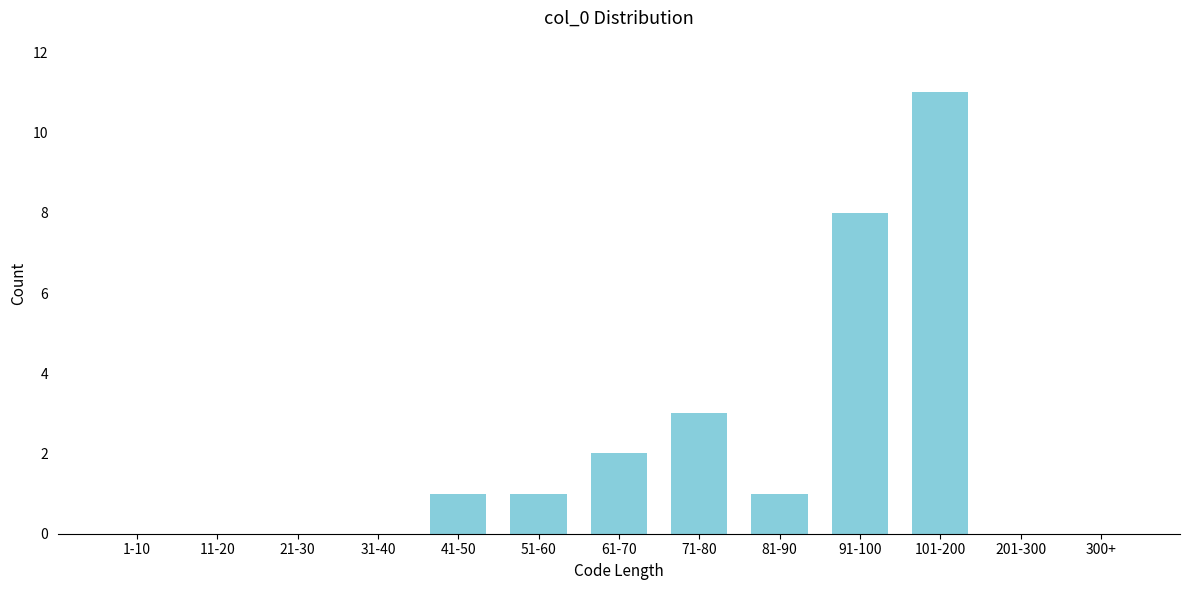

Reading left to right, list all the values displayed in this chart.

1-10=0	11-20=0	21-30=0	31-40=0	41-50=1	51-60=1	61-70=2	71-80=3	81-90=1	91-100=8	101-200=11	201-300=0	300+=0